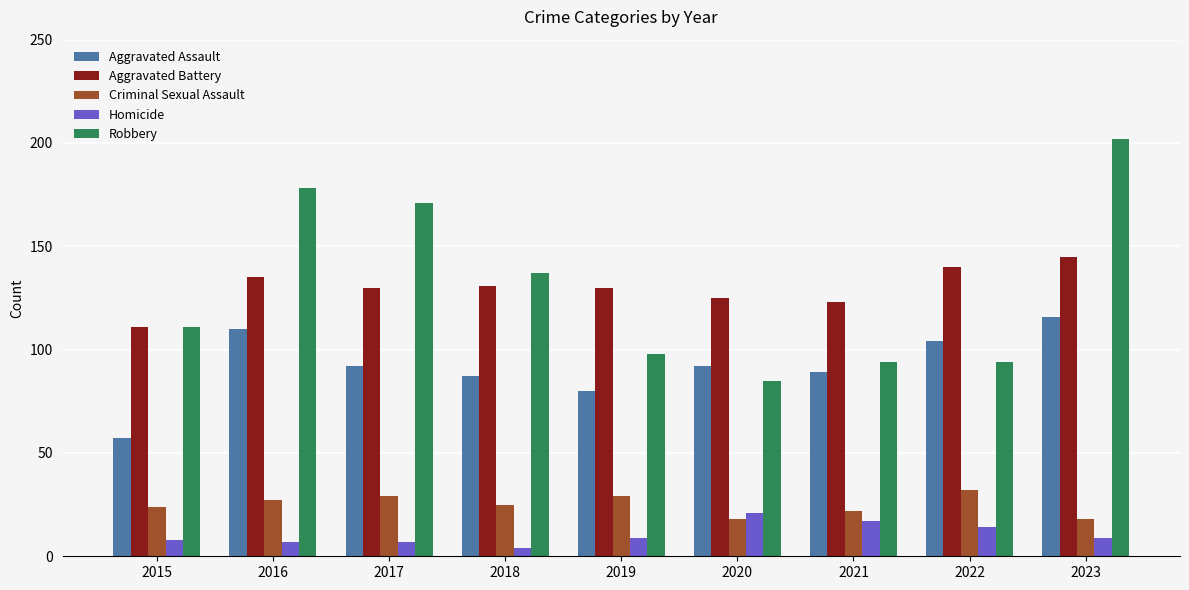

Is it true that Robbery equals 120 at 2016?

False